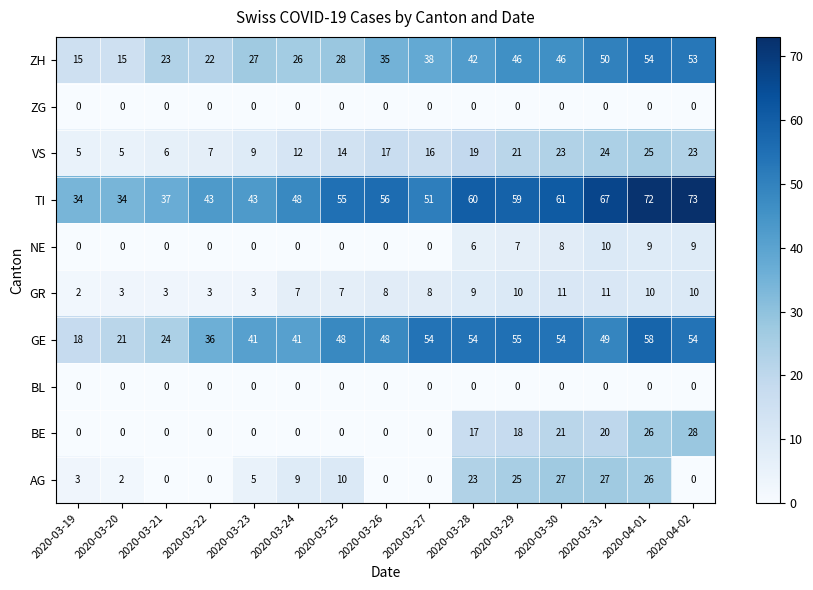

What is the total value across all series at 2020-03-22?

111